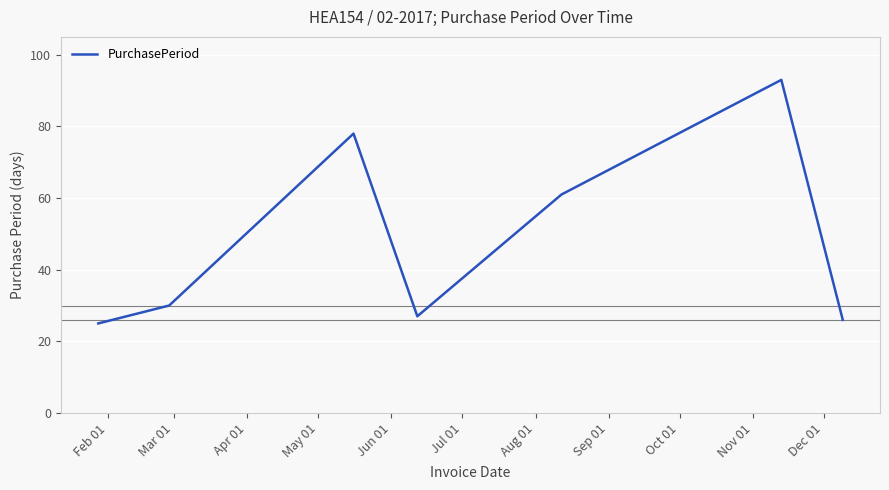

What is the greatest value displayed?

93